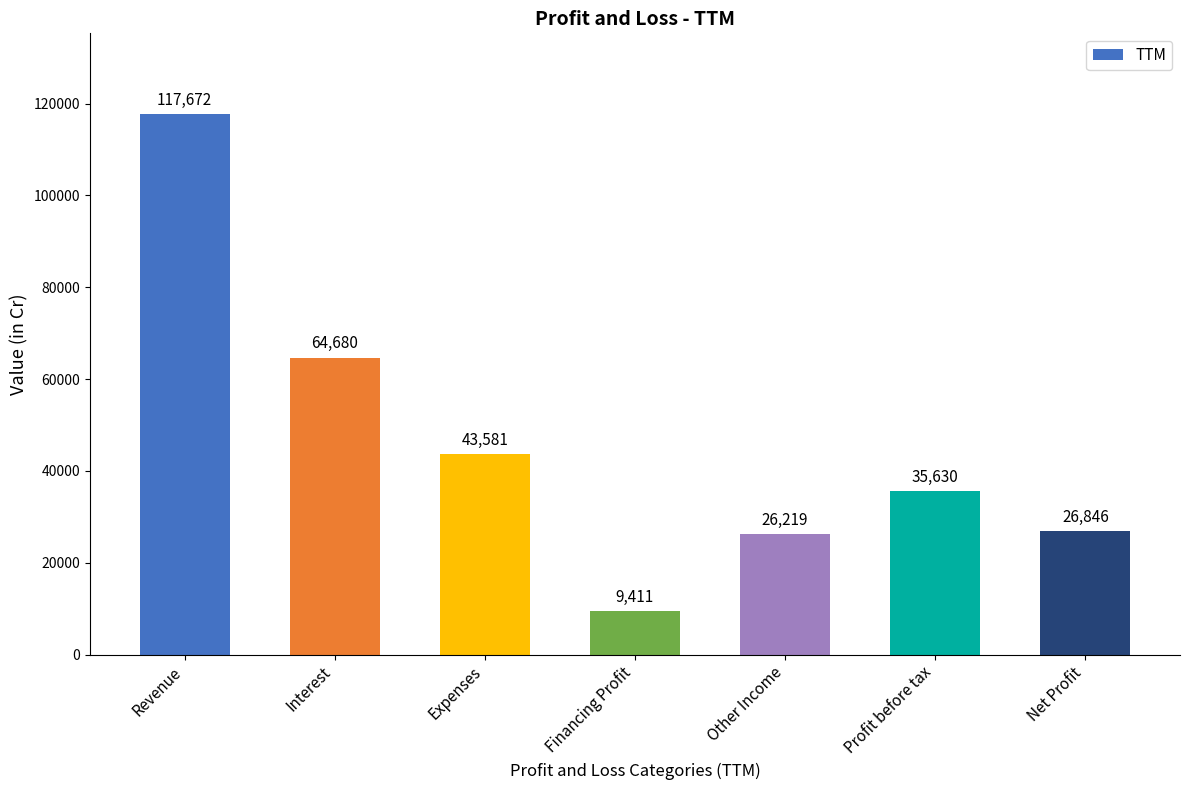

How many bars are there in total?

7